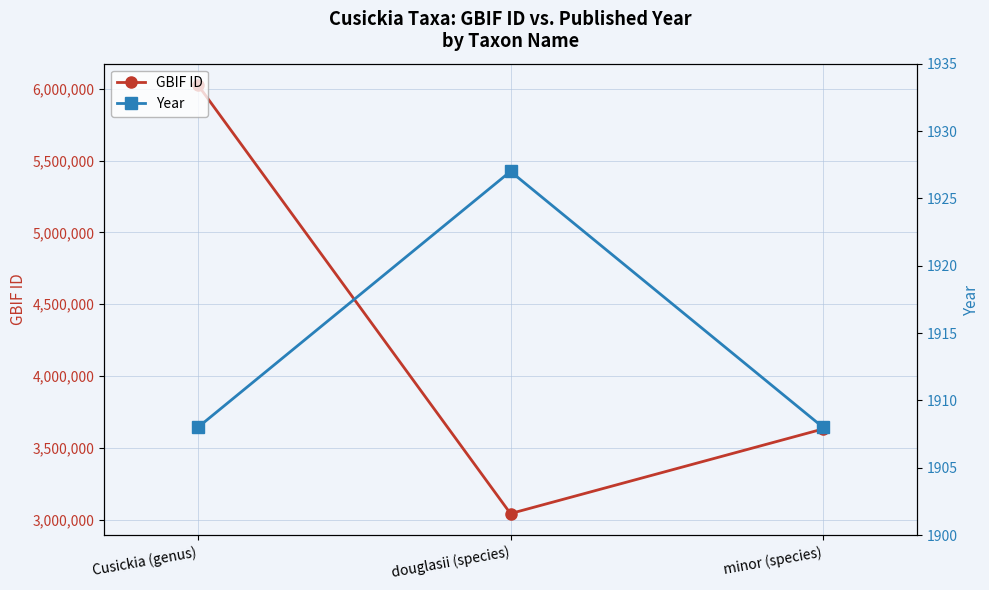

What is the value of the GBIF ID point at the 3rd from the left?

3631326